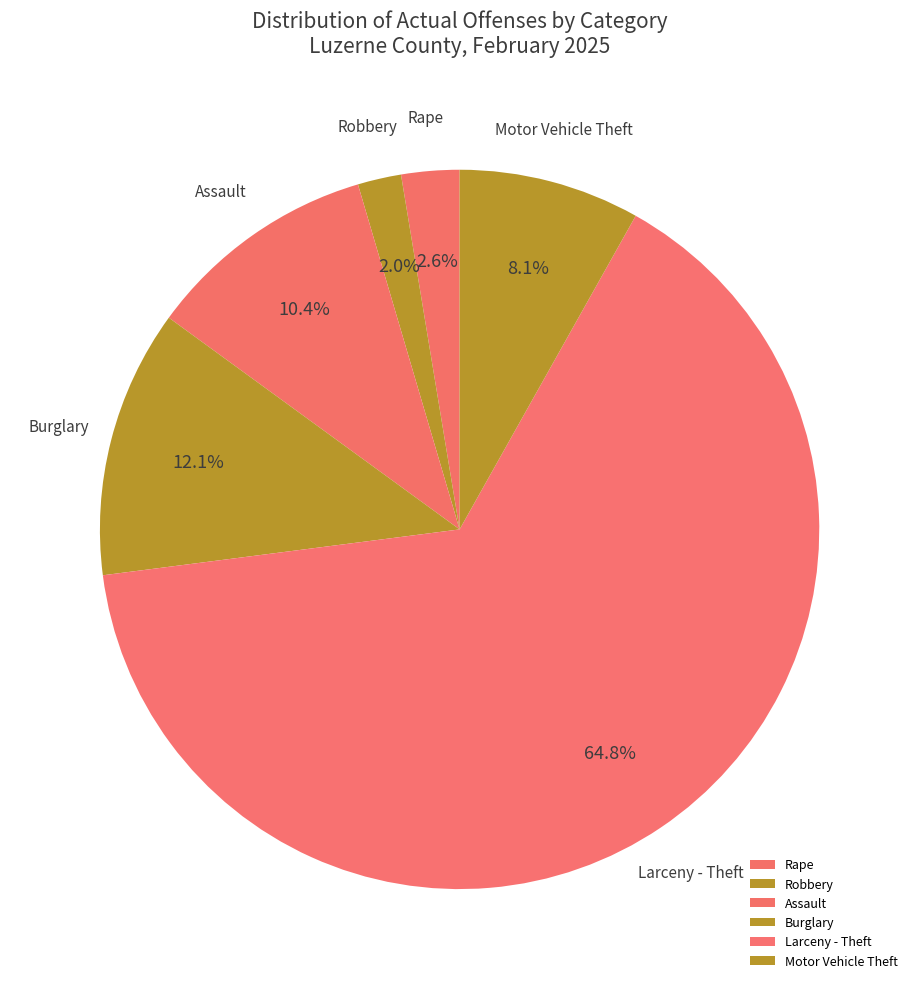

Which category has the biggest portion of the pie?

Larceny - Theft